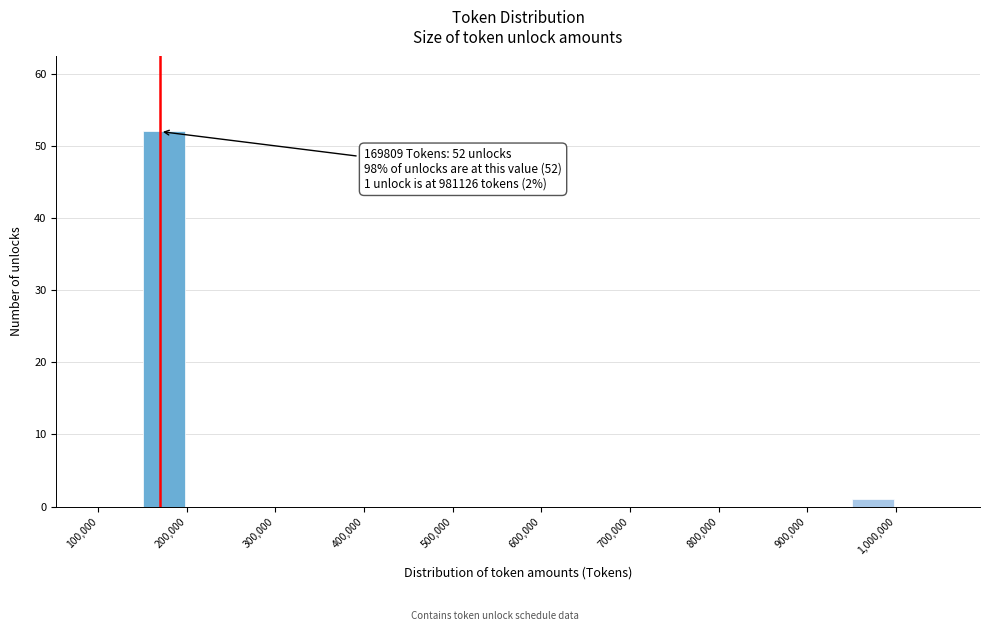

Which range on the x-axis has the tallest bar?

150000 to 200000